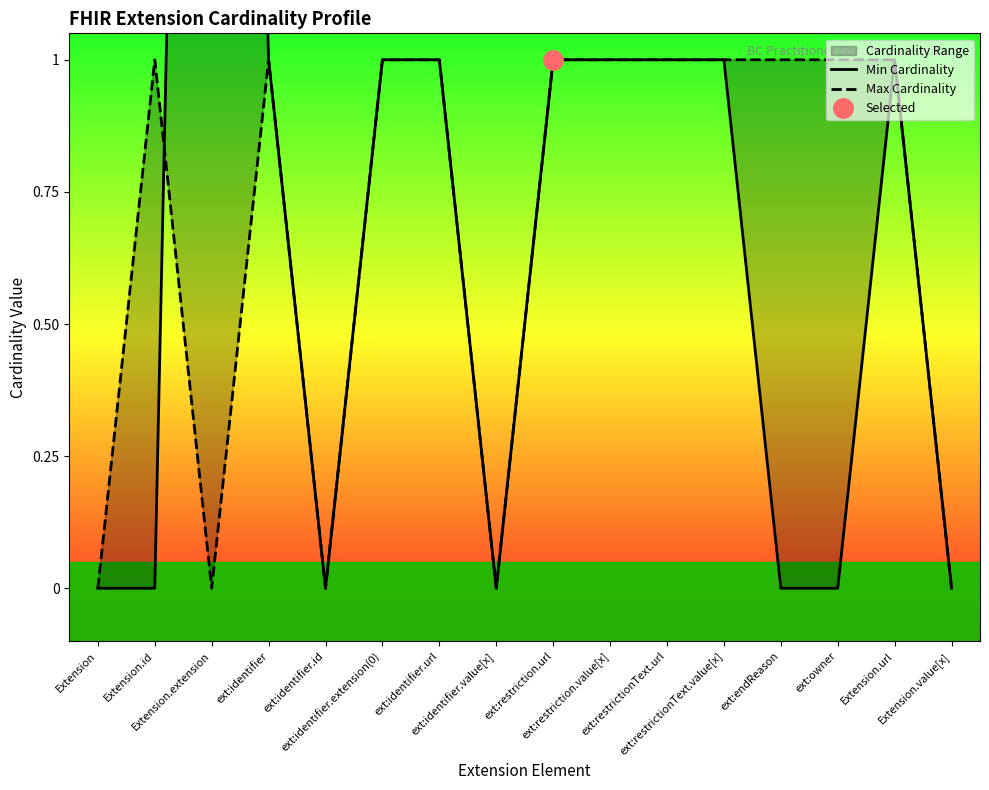

Which series ends up on top after the final intersection of Min Cardinality and Max Cardinality?

Min Cardinality